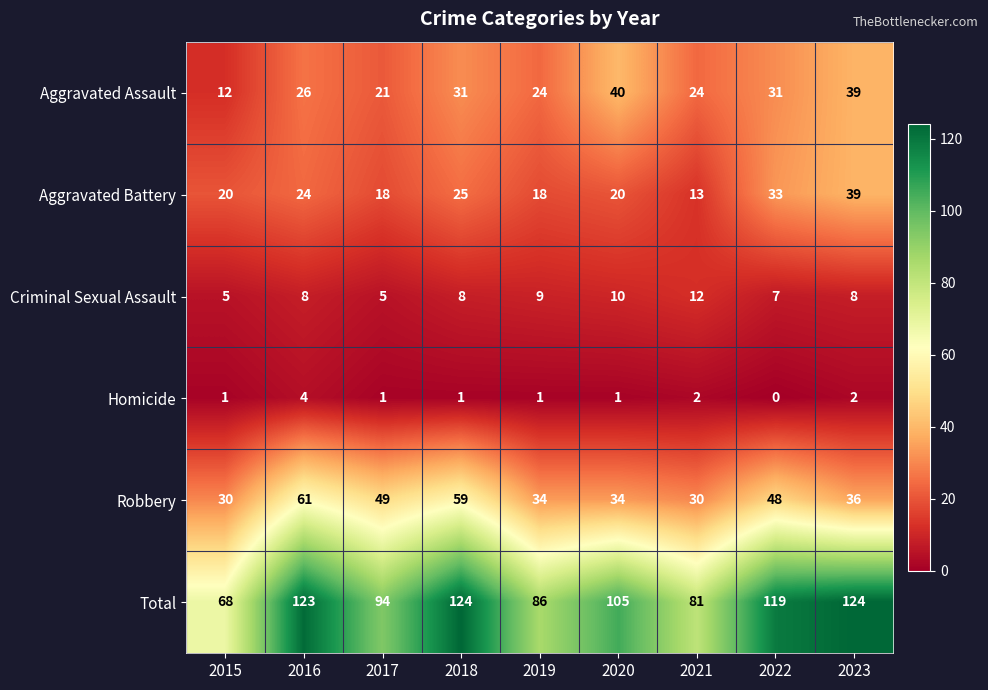

What is the difference between the Aggravated Battery values at 2016 and 2023?

15